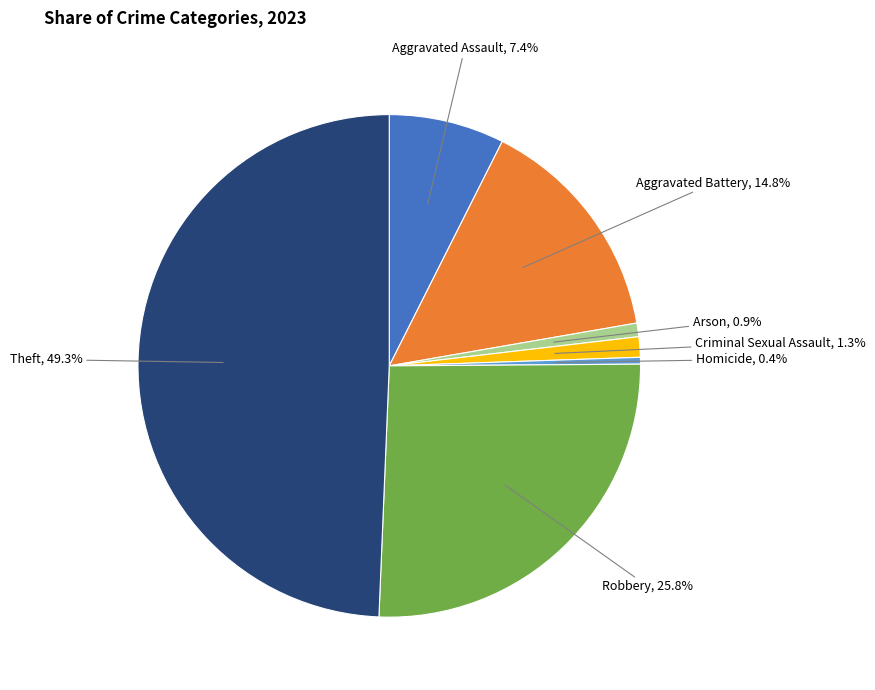

Is there a majority slice in this chart?

No